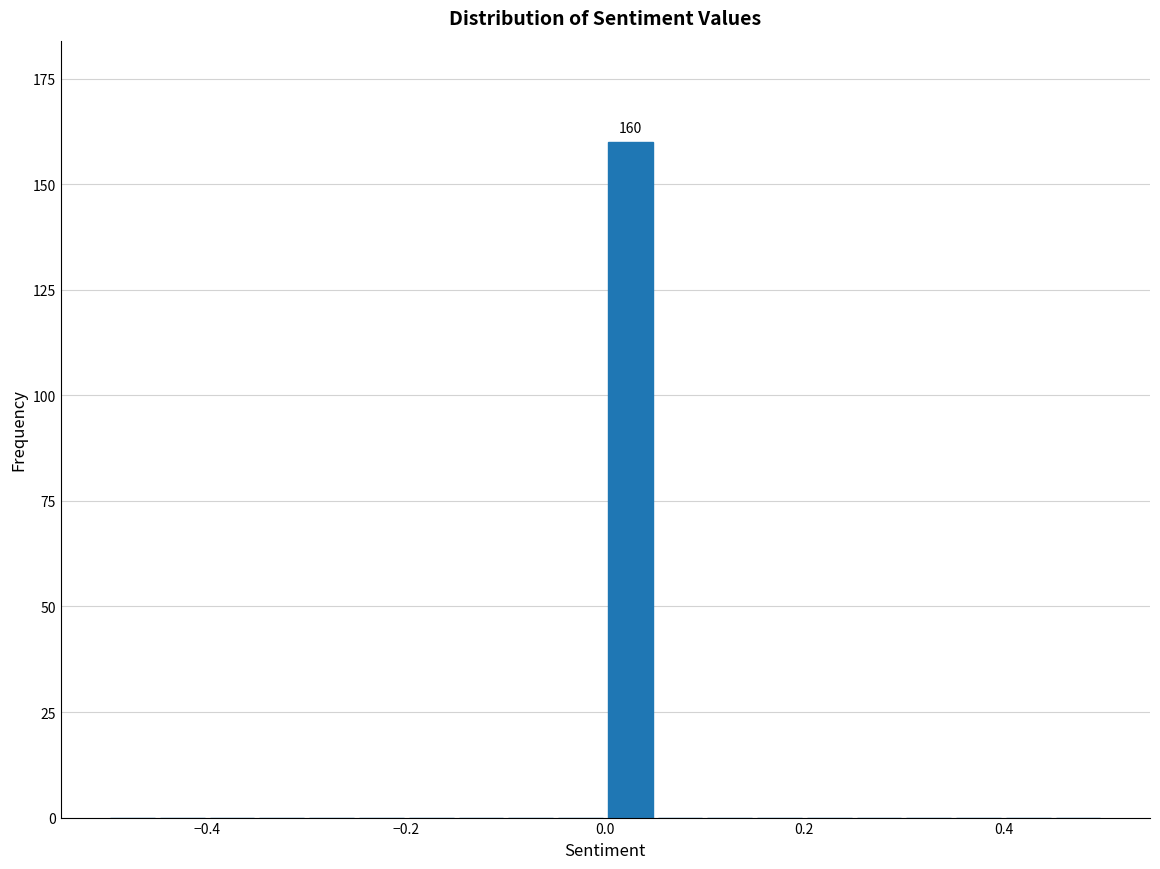

Read against the x-axis, roughly where is the centre of the tallest bar?

0.02